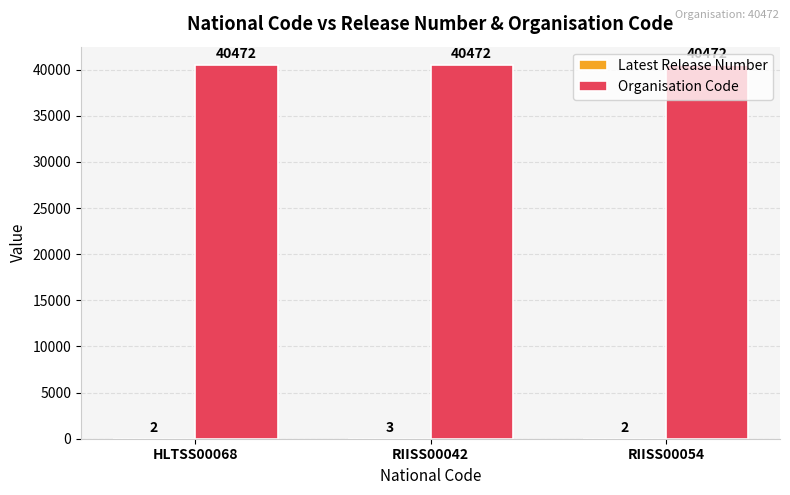

Which series has the largest total across all categories?

Organisation Code